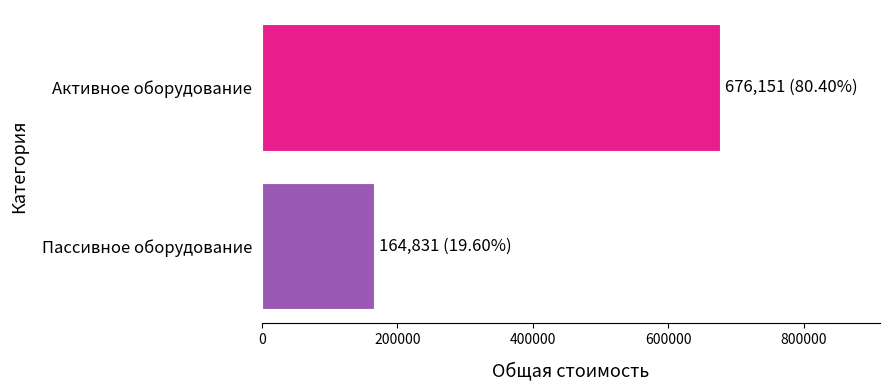

Which label corresponds to the smallest value in the chart?

Пассивное оборудование